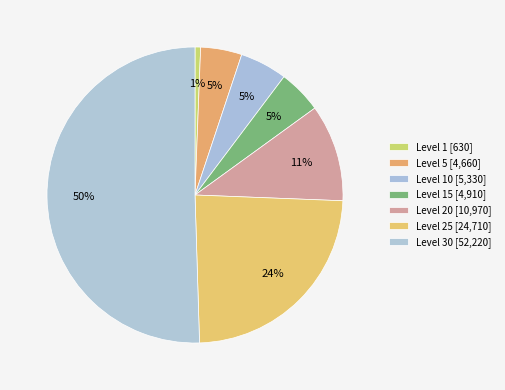

Count the number of slices in the pie.

7